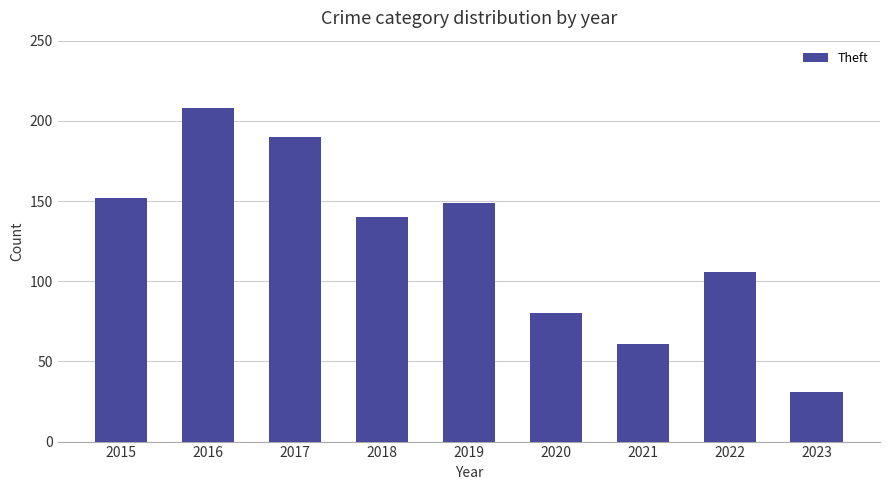

The chart shows a value of 140 at 2018. True or false?

True